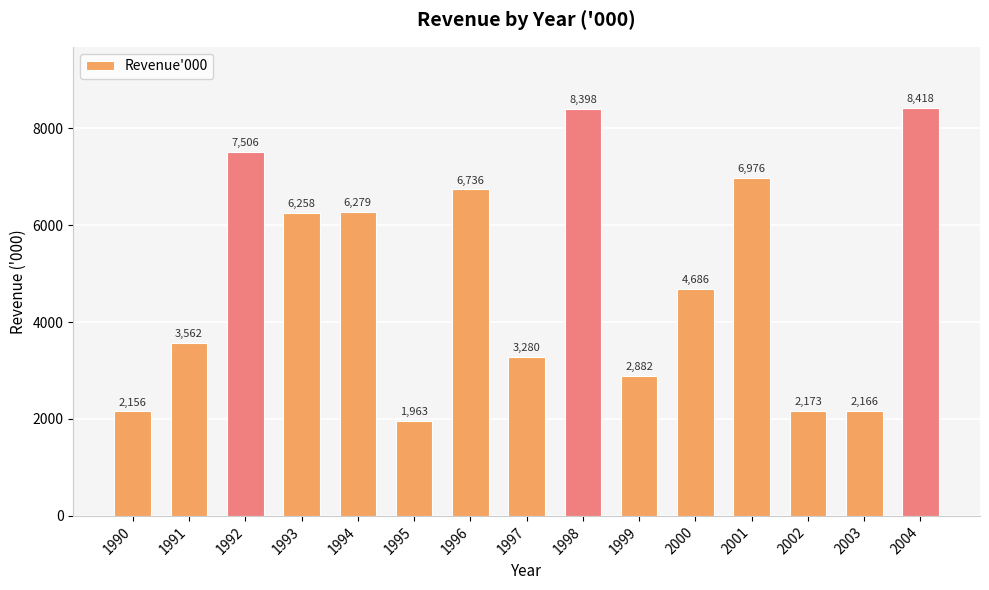

True or false: the data shows 1926 at 1997.

False